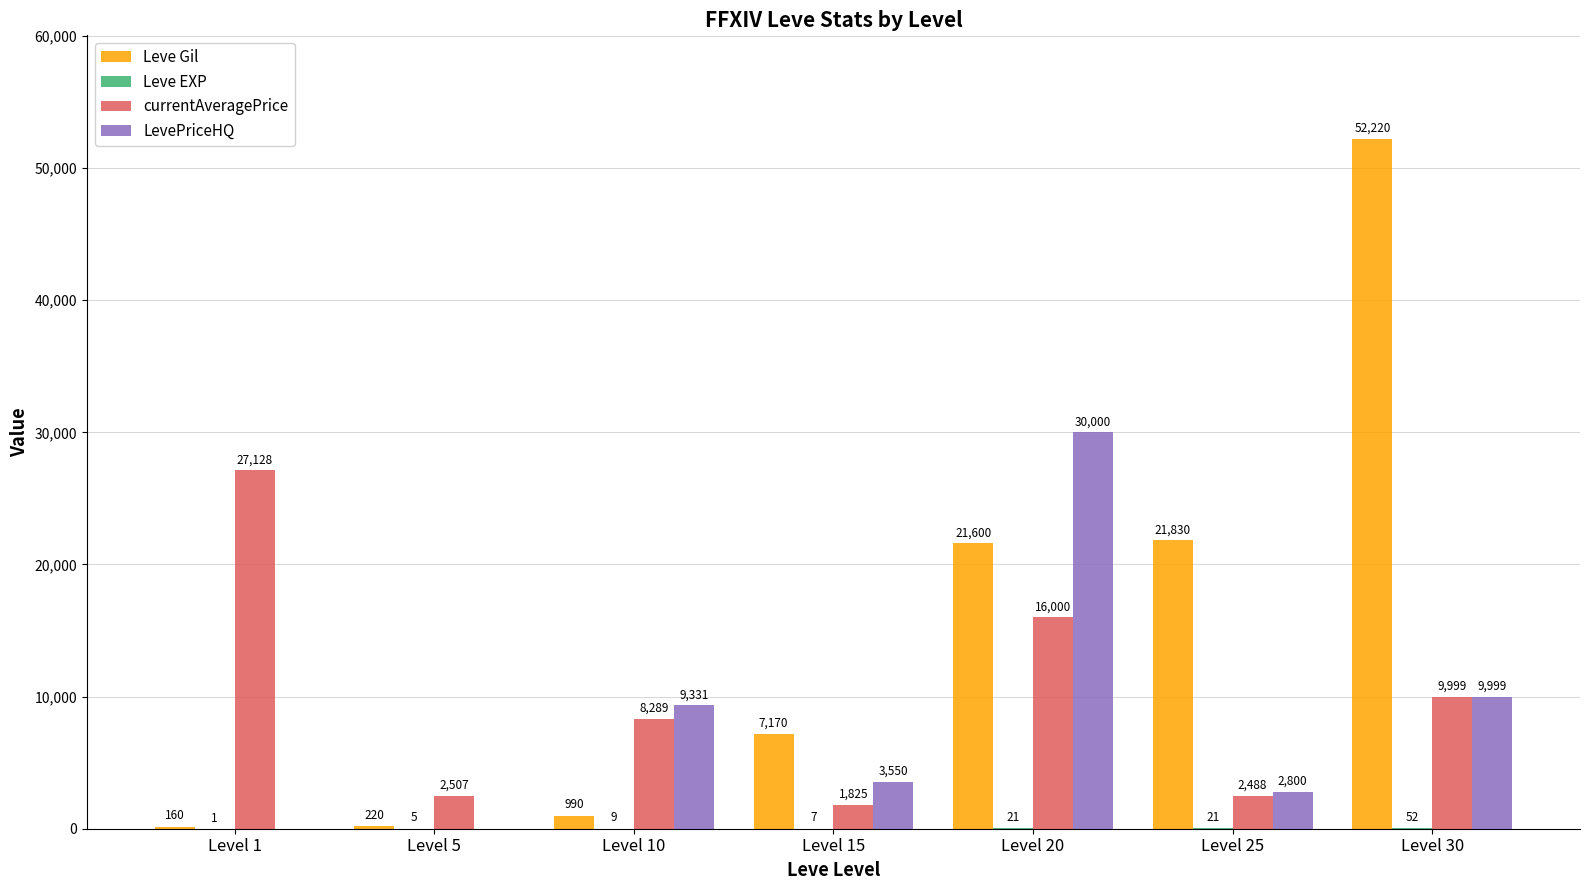

What is the maximum value shown in the chart?

52220